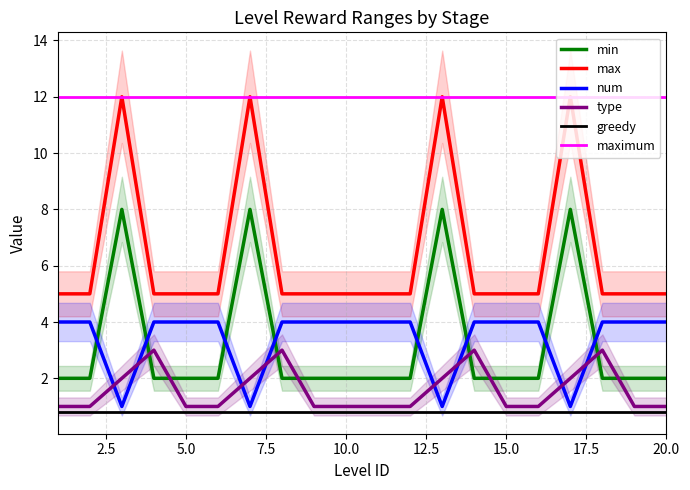

Between 19 and 18, which is larger?

19